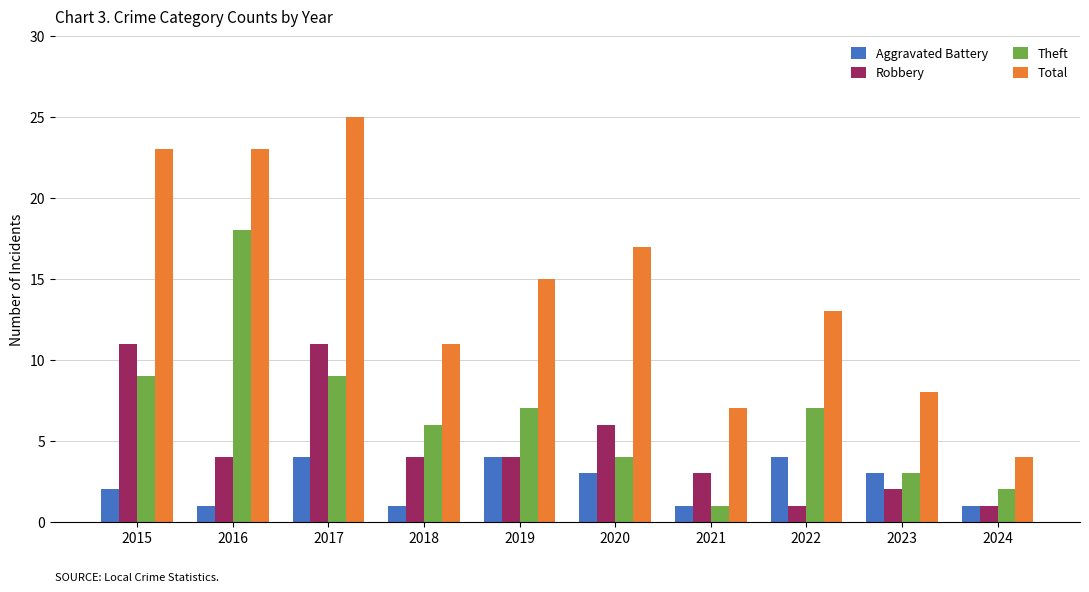

Count the number of categories in the chart.

10